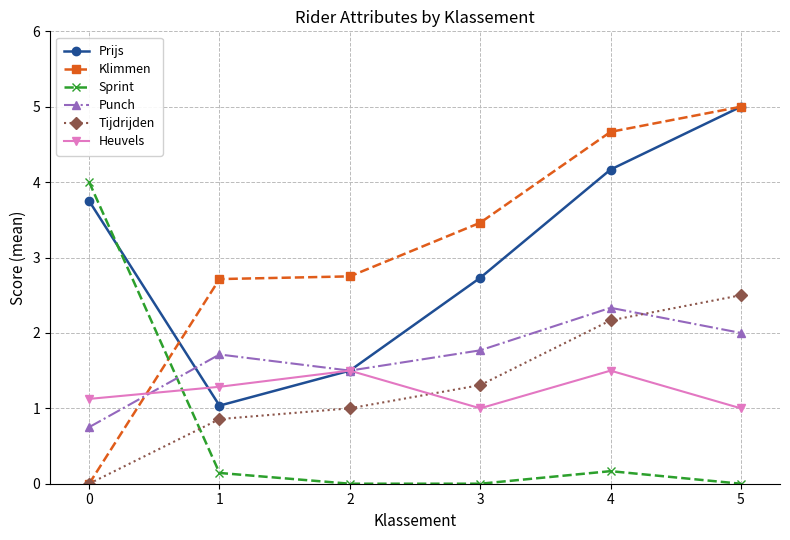

Is this an area chart (filled region under the line)?

No